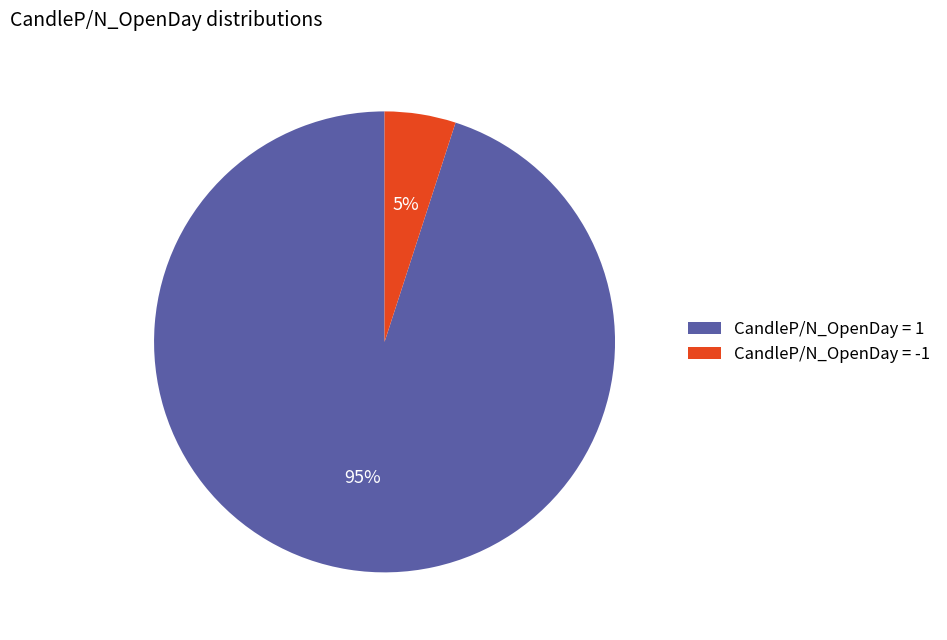

How many slices are in this pie chart?

2